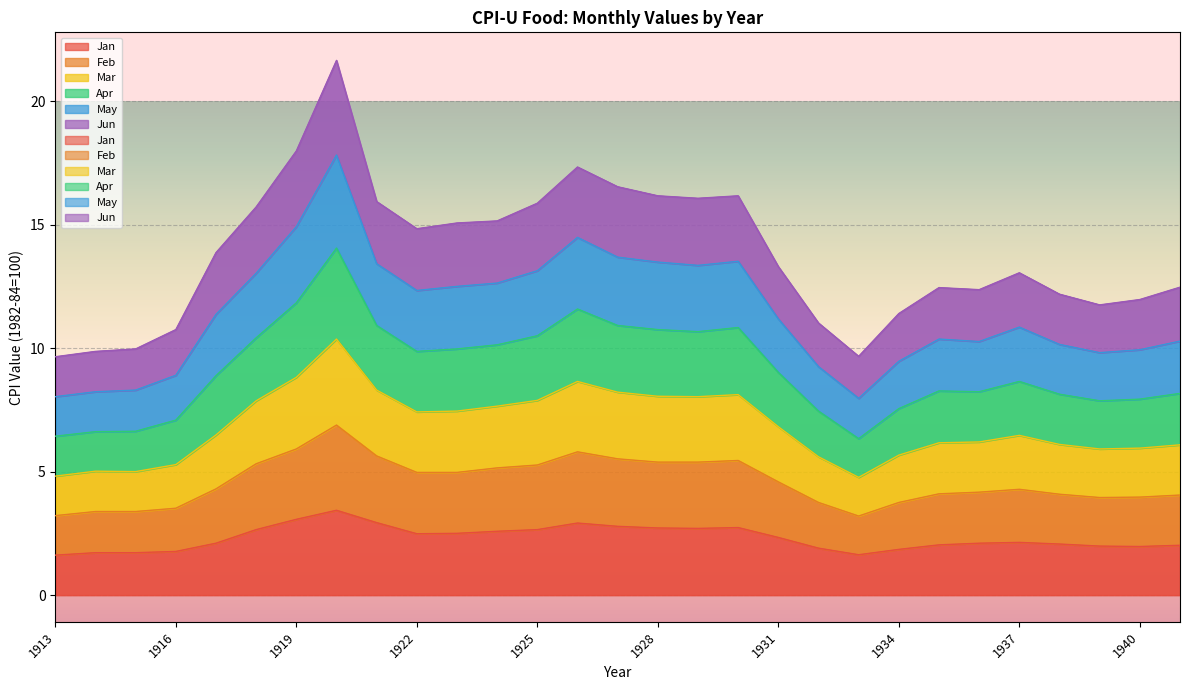

True or false: Feb has more than 0 points higher than both neighbors.

True